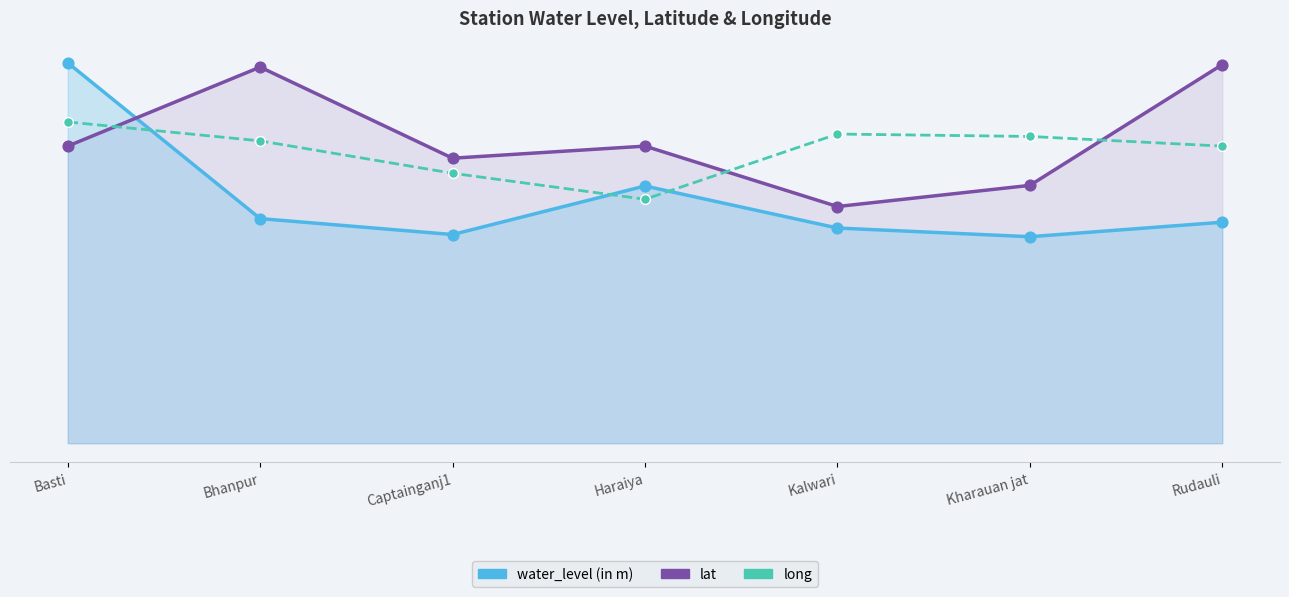

Which series reaches the maximum Y coordinate?

water_level (in m)